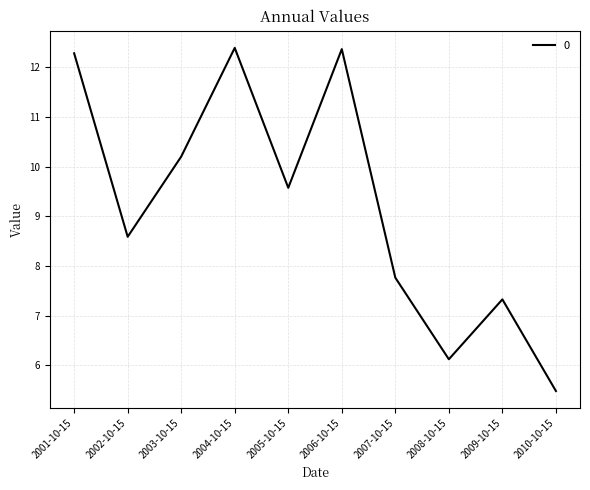

The value at 2001-10-15 is 18.5. True or false?

False